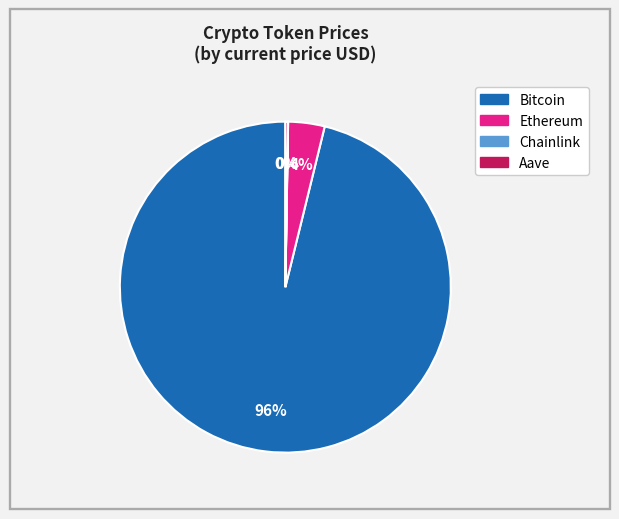

What percentage is the Bitcoin slice, to the nearest percent?

96%